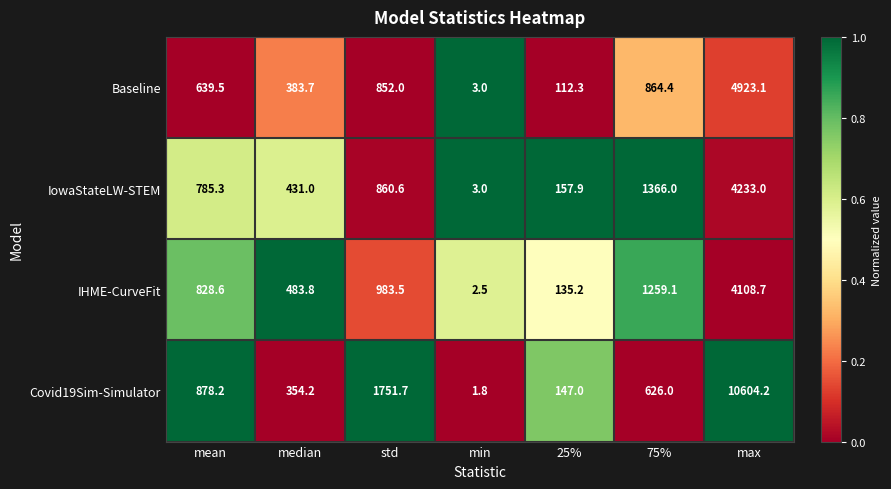

Reading left to right, extract all data points from this chart.

Baseline: mean=639.5	median=383.7	std=852.0	min=3.0	25%=112.3	75%=864.4	max=4923.1
IowaStateLW-STEM: mean=785.3	median=431.0	std=860.6	min=3.0	25%=157.9	75%=1366.0	max=4233.0
IHME-CurveFit: mean=828.6	median=483.8	std=983.5	min=2.5	25%=135.2	75%=1259.1	max=4108.7
Covid19Sim-Simulator: mean=878.2	median=354.2	std=1751.7	min=1.8	25%=147.0	75%=626.0	max=10604.2